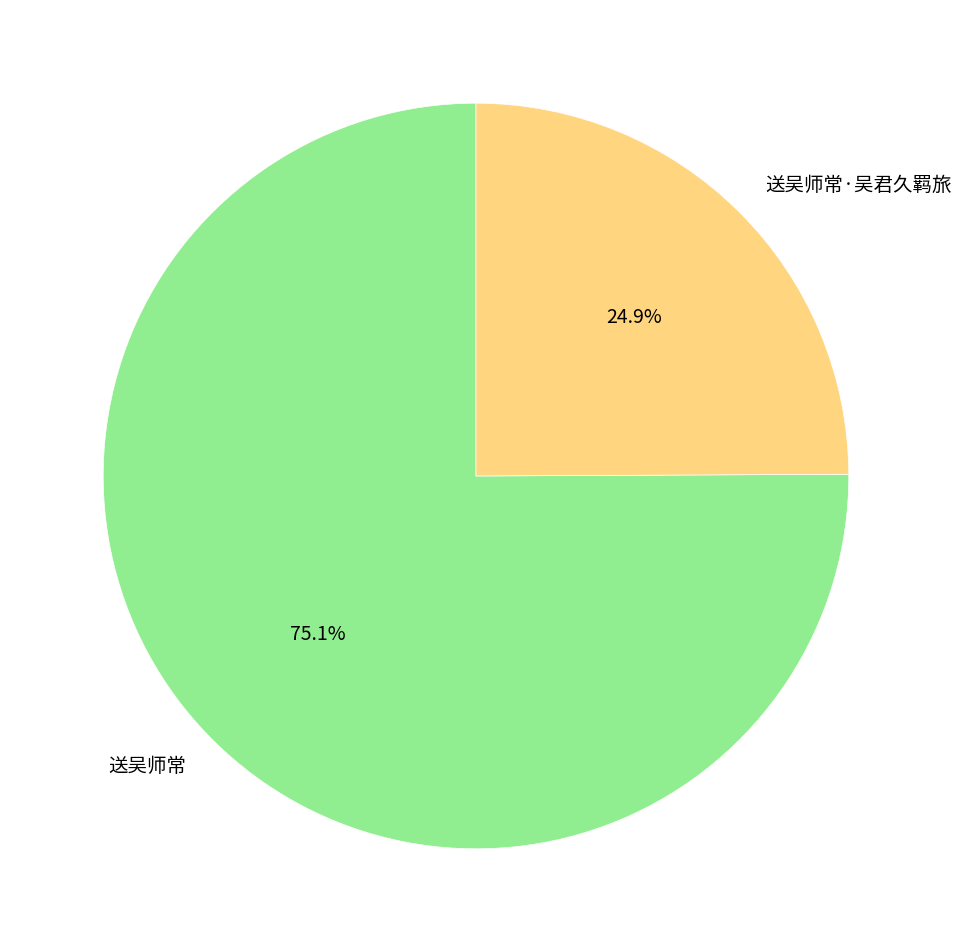

Is it true that 送吴师常·吴君久羁旅 is 36% of the pie?

False